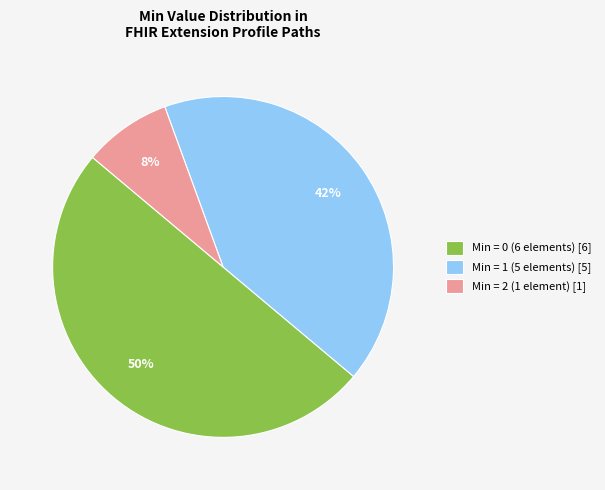

Which category has the smallest portion of the pie?

Min = 2 (1 element) [1]